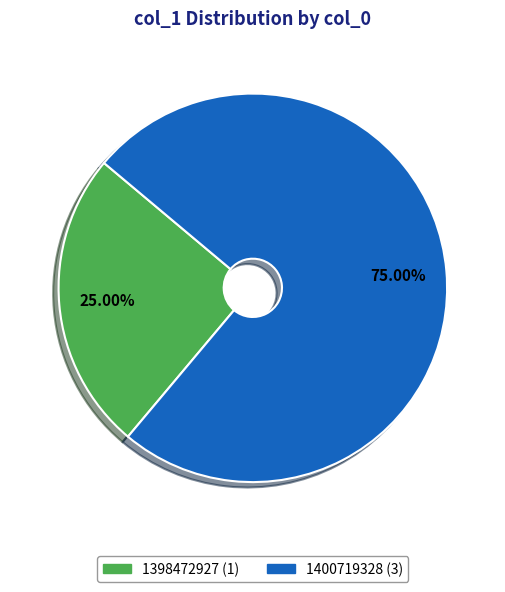

Does any single category account for the majority?

Yes